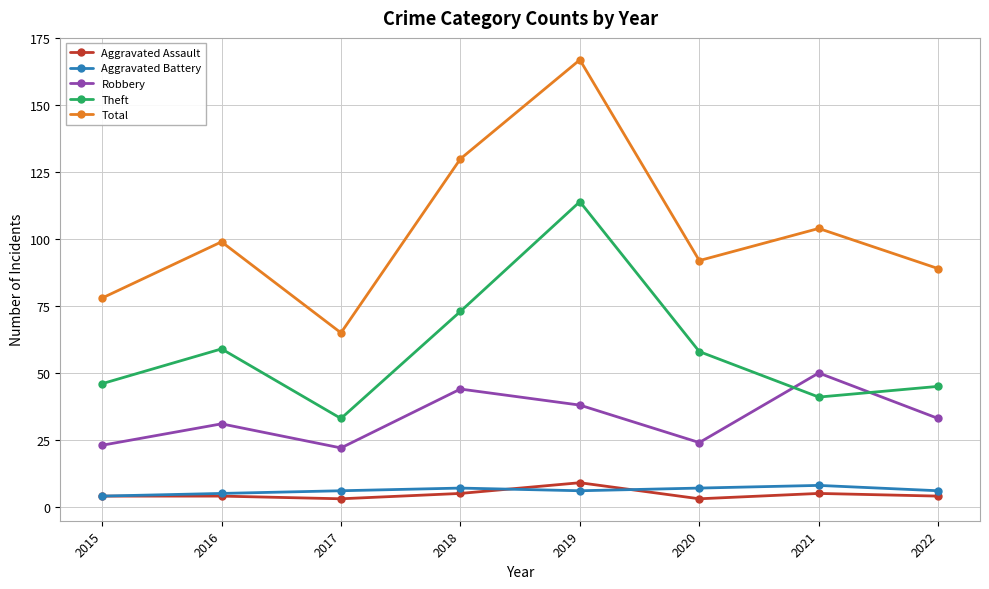

True or false: Aggravated Assault has more than 1 points higher than both neighbors.

True